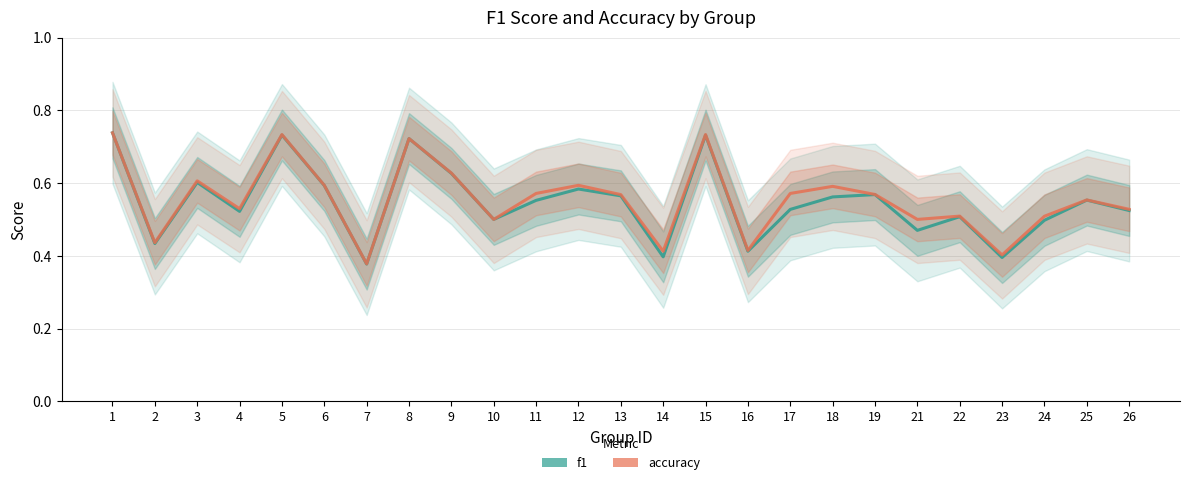

At 8, list the series in order from largest to smallest.

f1, accuracy